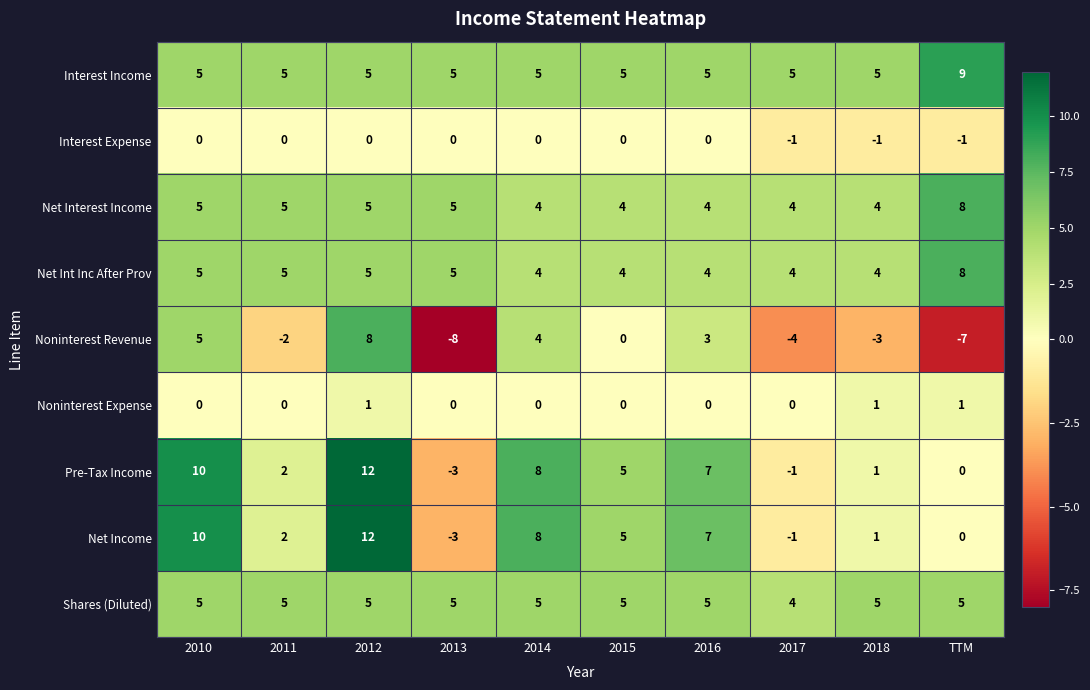

How many data points does each series have?

10